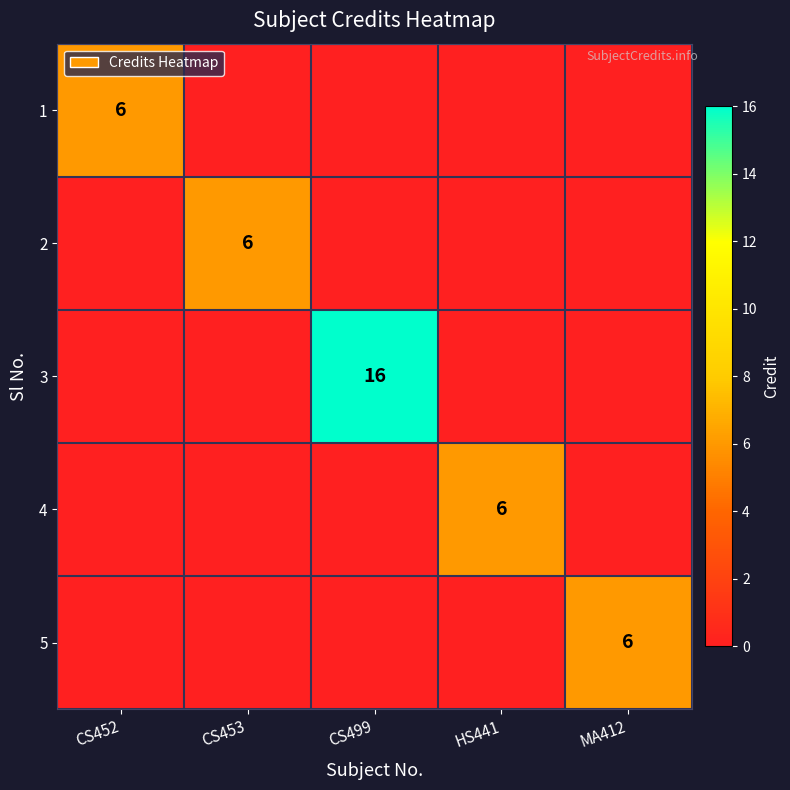

Is the value of 1 at CS499 greater than the value of 5 at CS452?

No